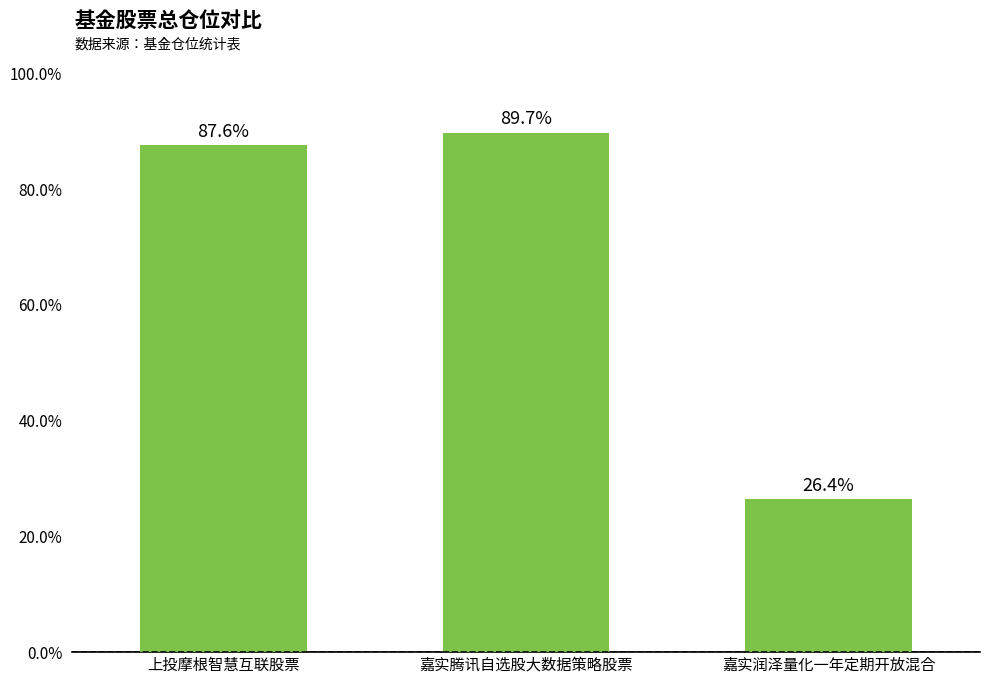

Approximately how many times larger is the value at 嘉实润泽量化一年定期开放混合 compared to 嘉实腾讯自选股大数据策略股票?

0.3